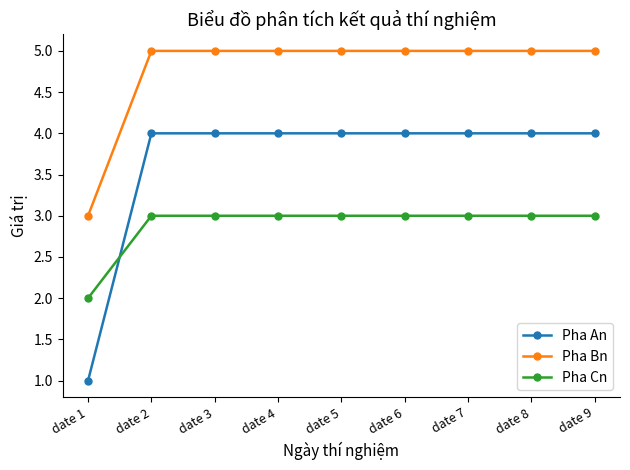

What is the difference between the highest and lowest values at date 1?

2